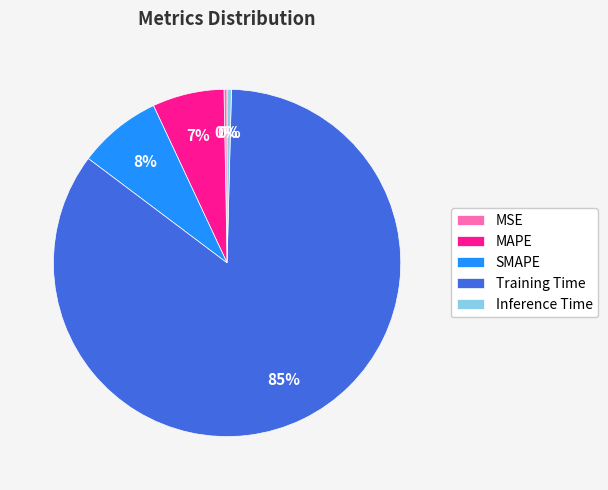

Combined, do Training Time and SMAPE account for over 50%?

Yes